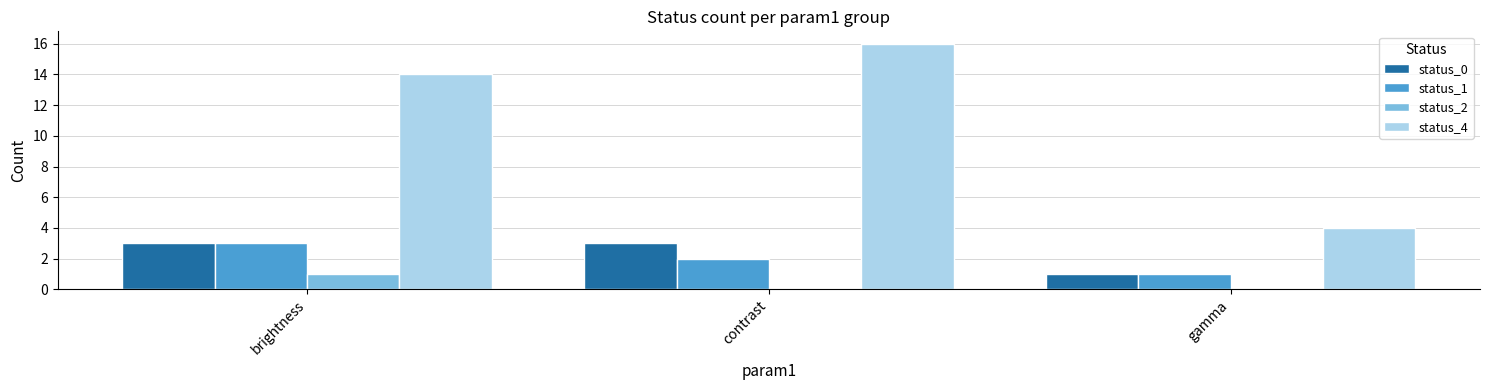

True or false: status_4 has a value of 27 at contrast.

False